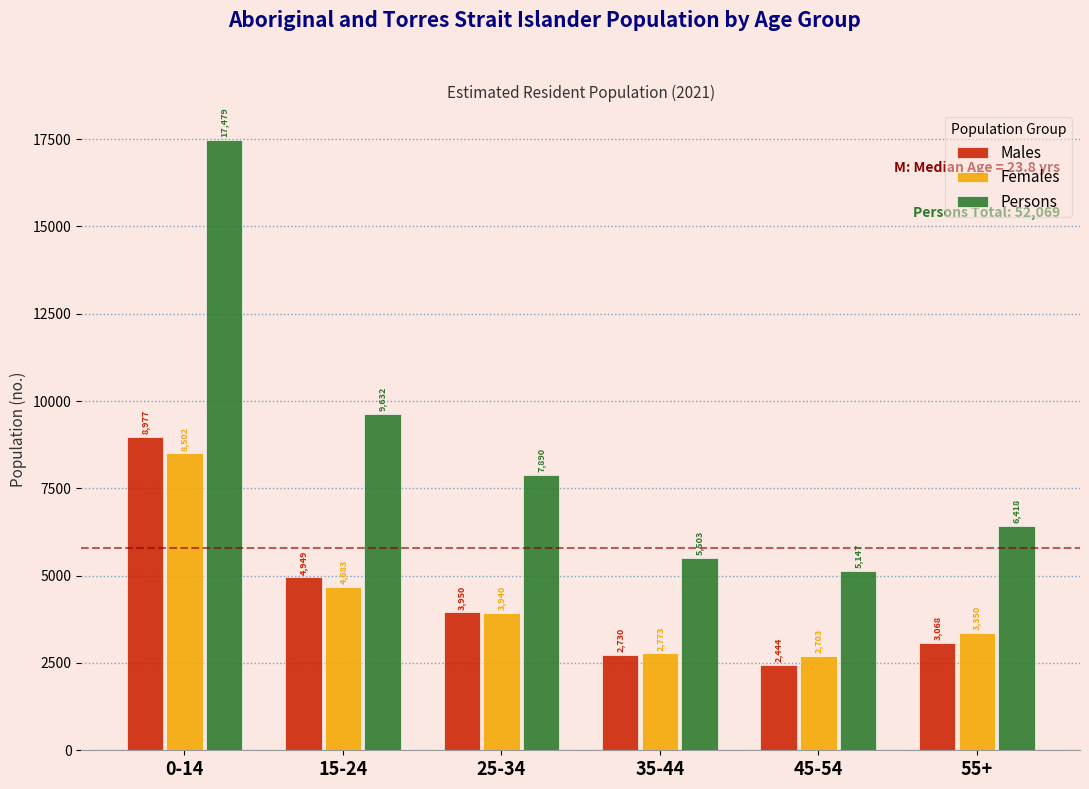

Reading left to right, list all the values displayed in this chart.

Males: 0-14=8977	15-24=4949	25-34=3950	35-44=2730	45-54=2444	55+=3068
Females: 0-14=8502	15-24=4683	25-34=3940	35-44=2773	45-54=2703	55+=3350
Persons: 0-14=17479	15-24=9632	25-34=7890	35-44=5503	45-54=5147	55+=6418